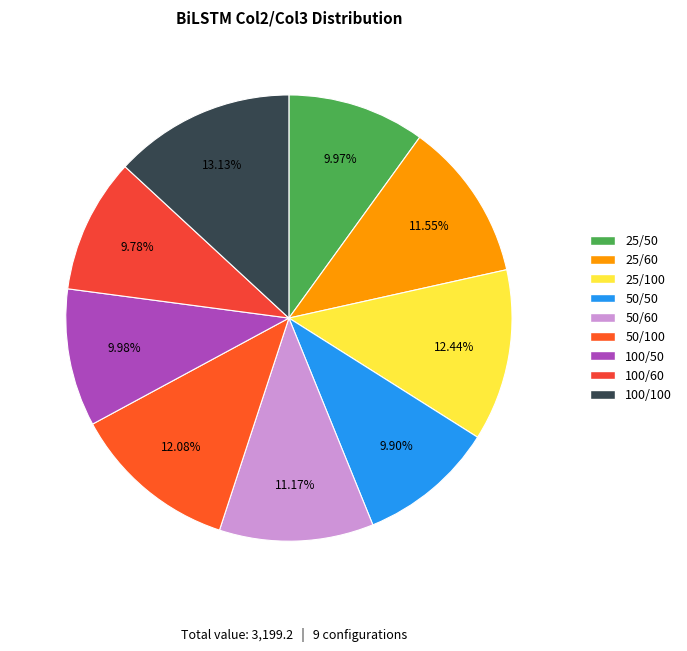

How many slices are in this pie chart?

9